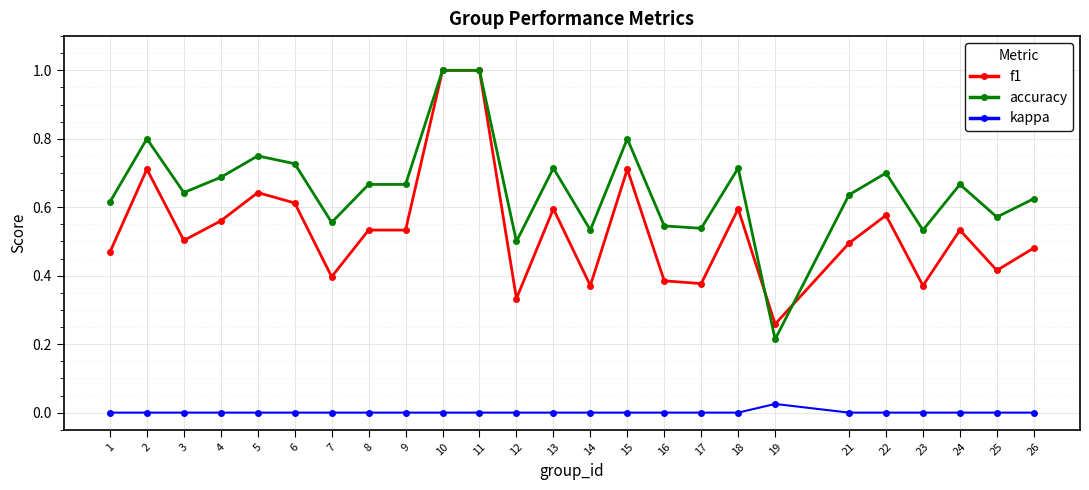

The accuracy series shows 0.8 at 5. True or false?

True